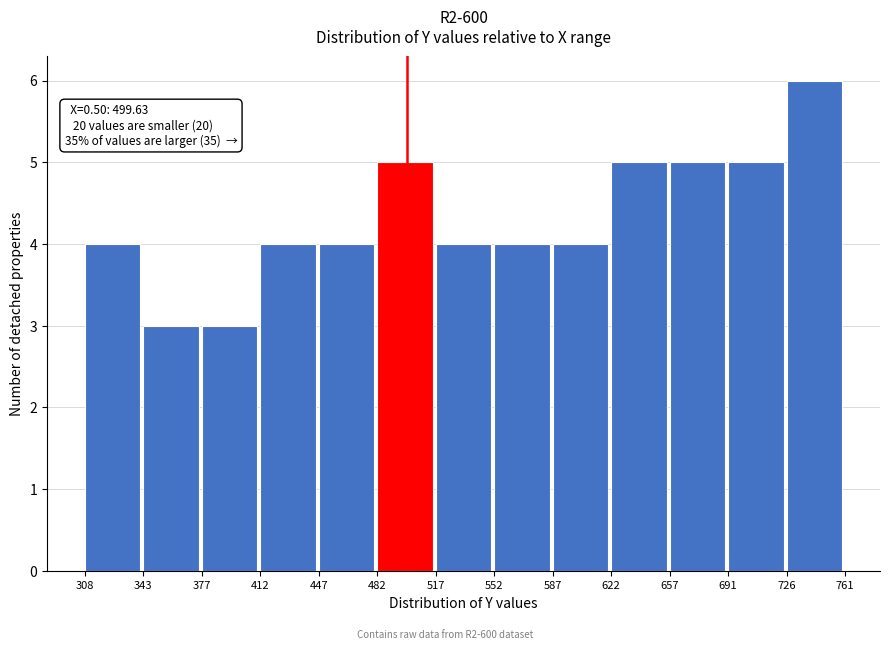

Which range on the x-axis has the tallest bar?

726 to 761